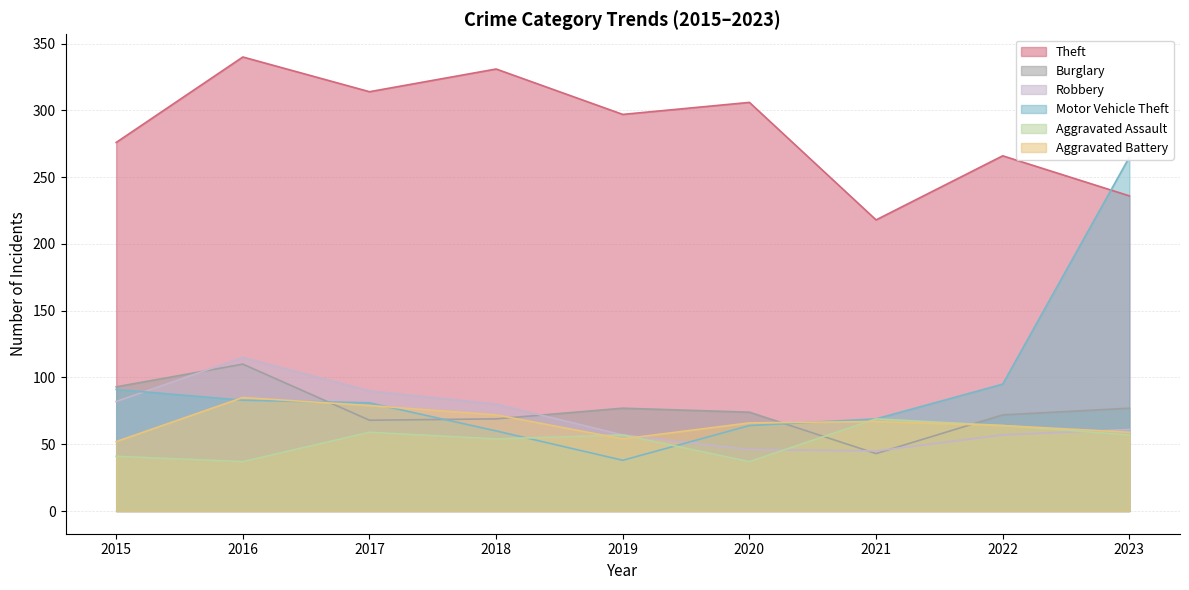

At which label does Aggravated Assault first exceed 57?

2017